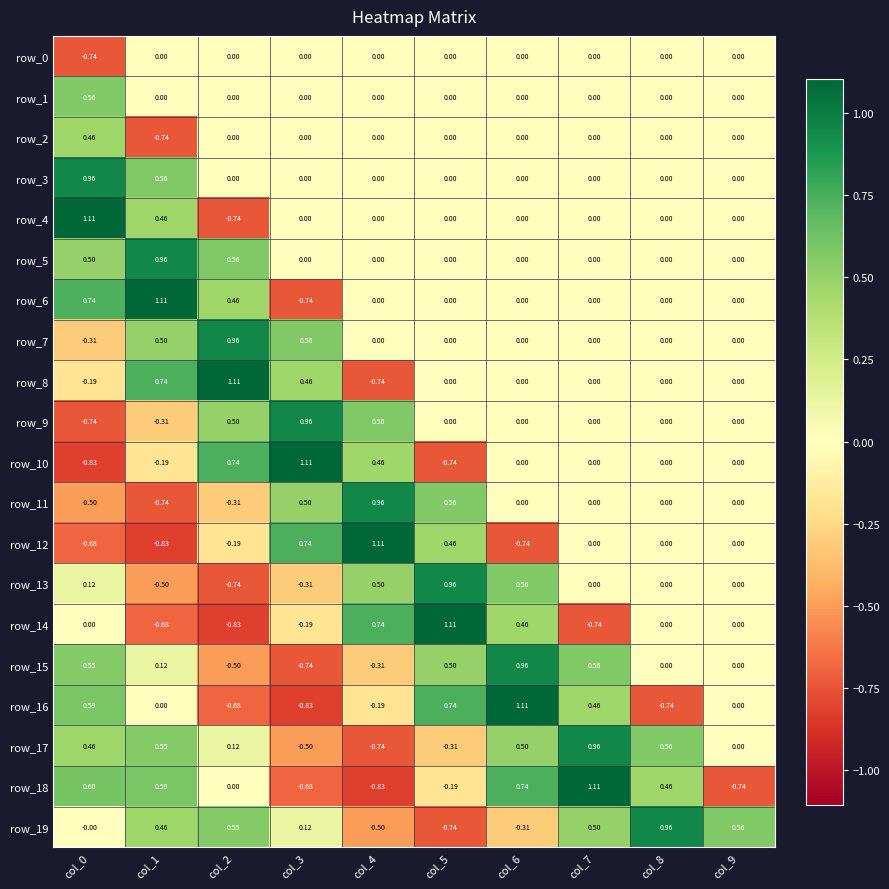

Is the value of row_3 at col_1 greater than the value of row_4 at col_5?

Yes